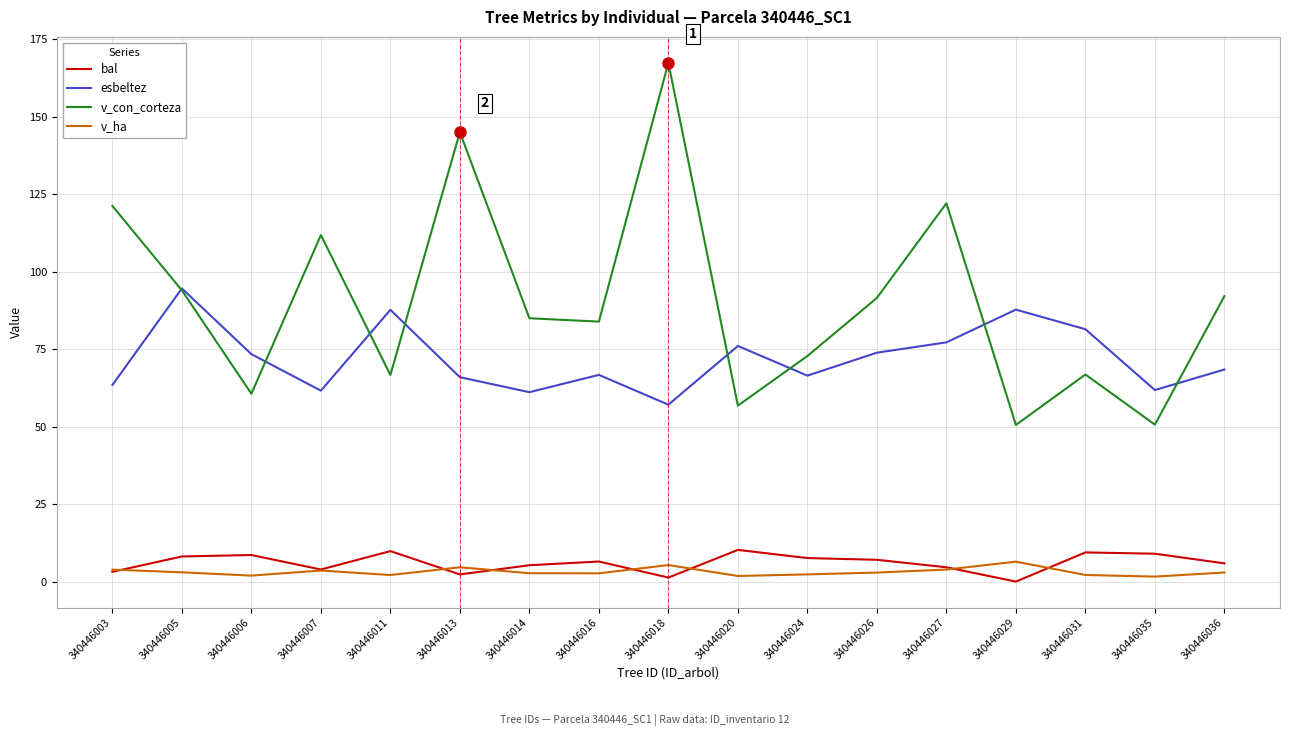

Does the chart have visible grid lines?

Yes